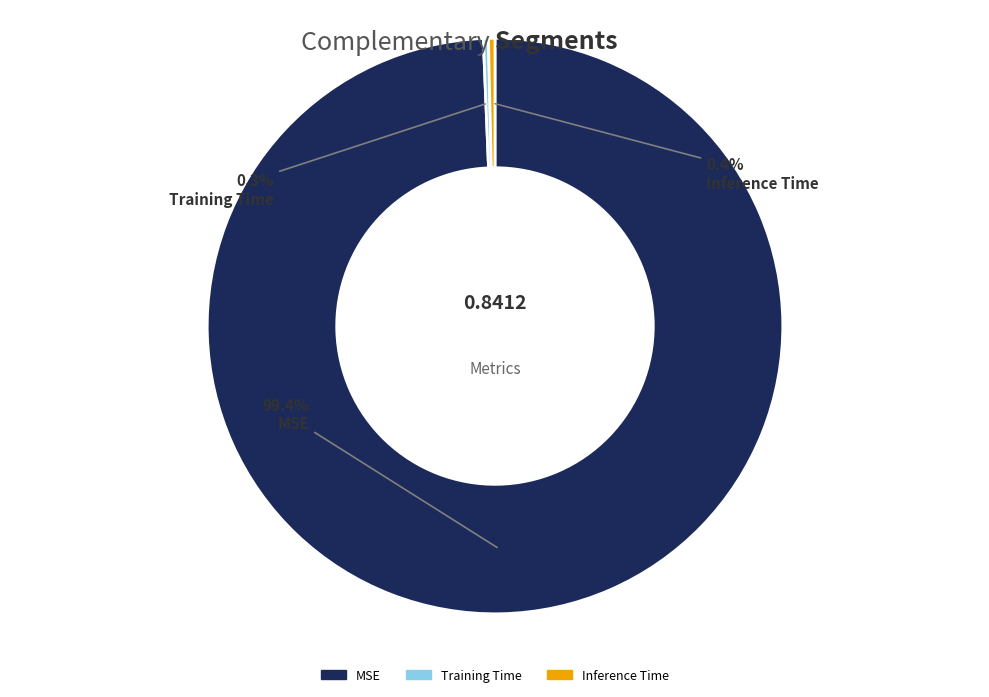

What is the total percentage of MSE and Inference Time?

99.7%